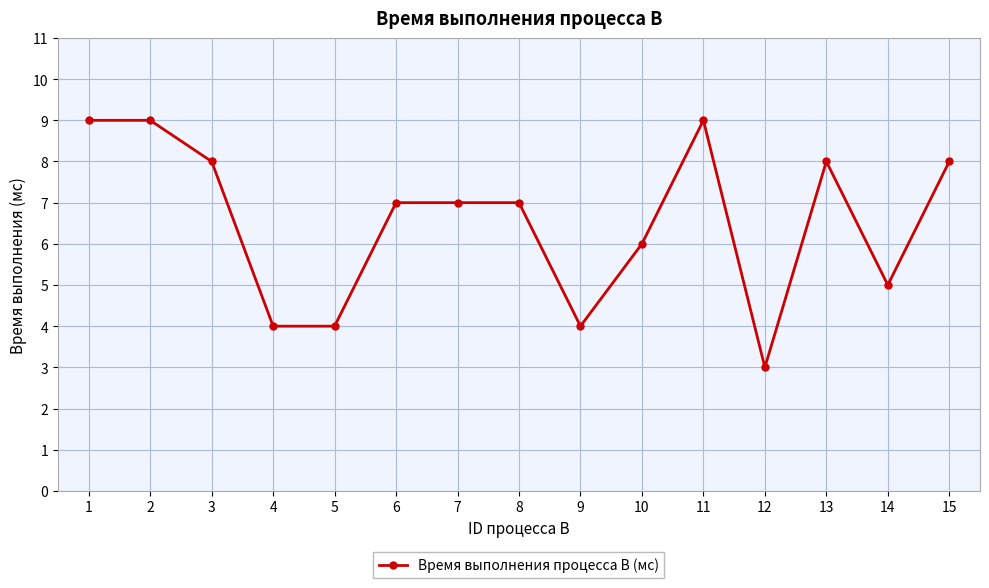

Where is the data nearest to the value 6?

10